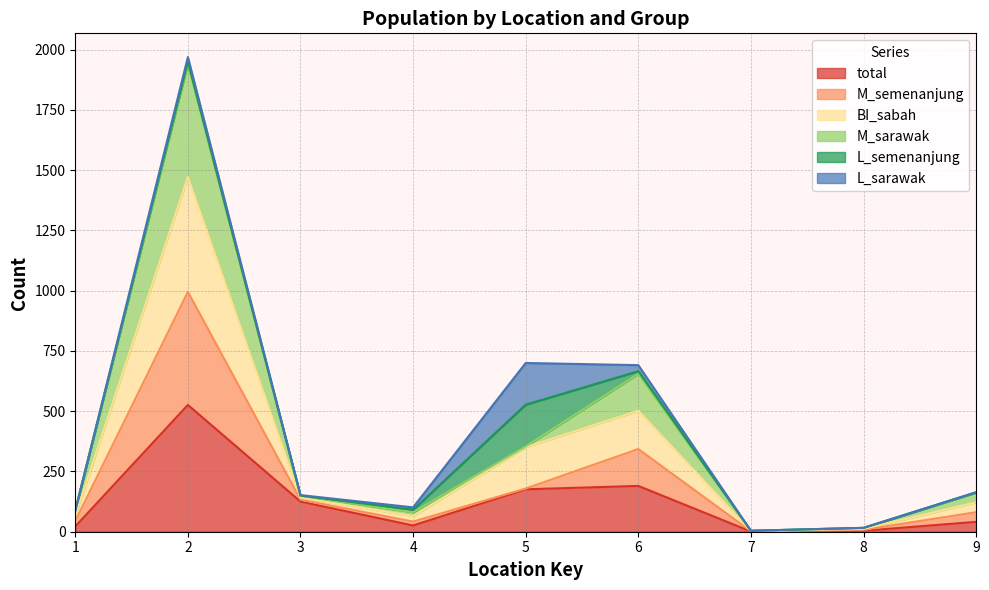

Does the chart display data point markers on the line(s)?

No